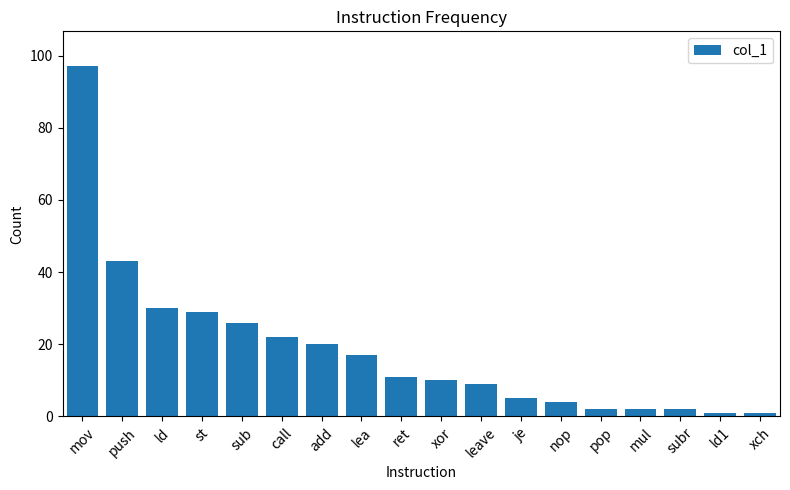

What is the label of the 4th bar from the right?

mul